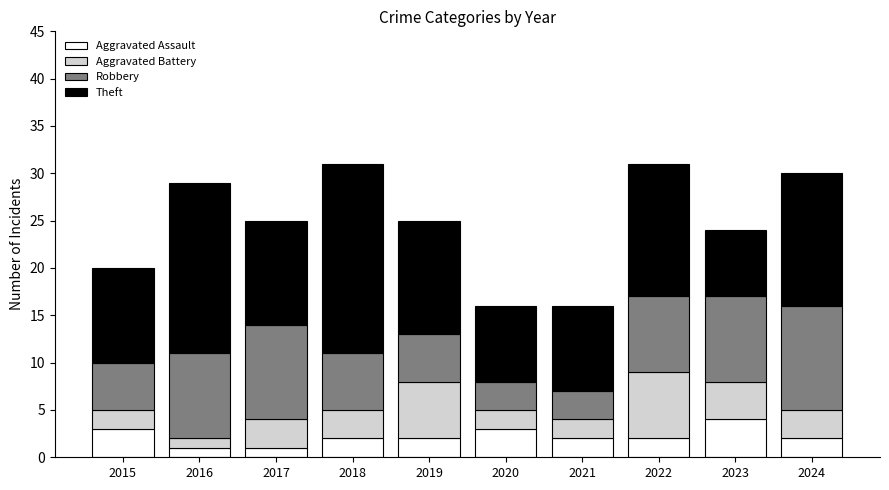

What is the sum of all Aggravated Assault values?

22